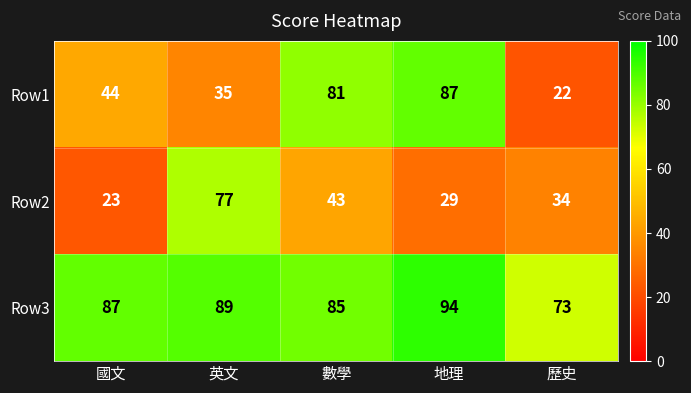

At which label is Row2 closest to 50?

數學